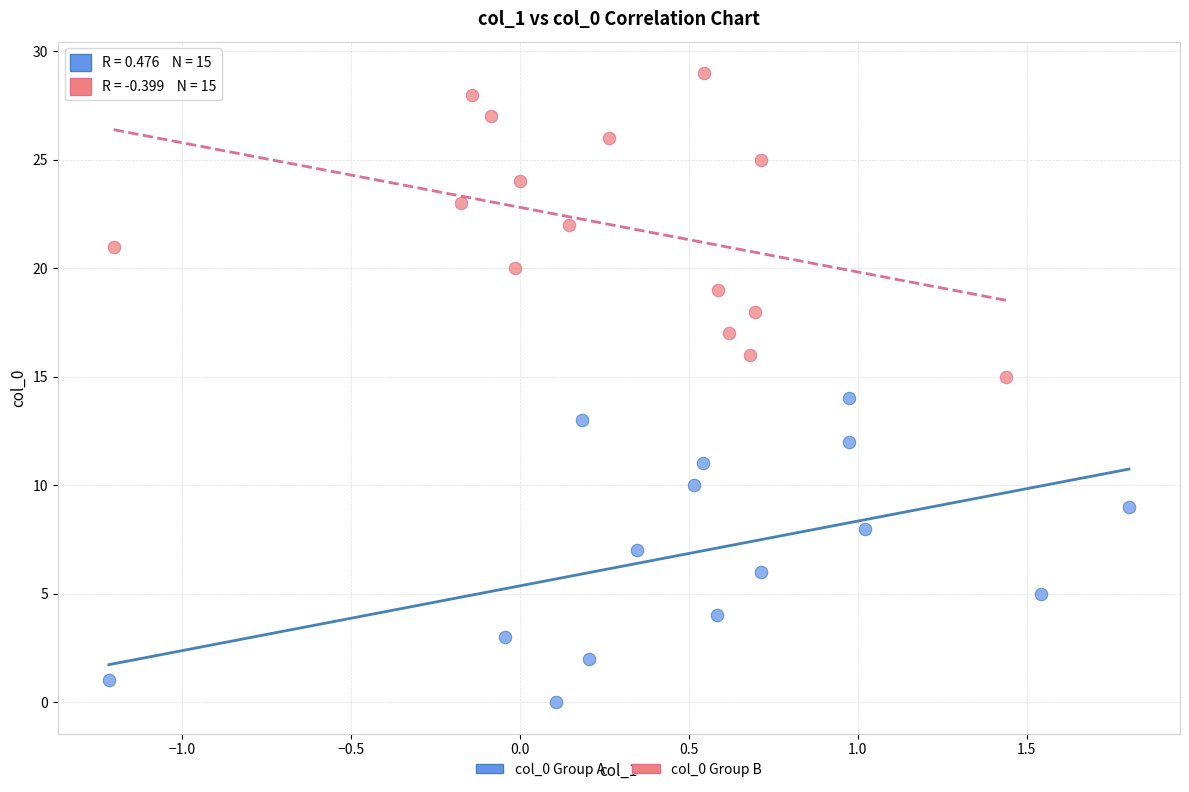

What are all the series names shown in the legend?

col_0 Group A, col_0 Group B